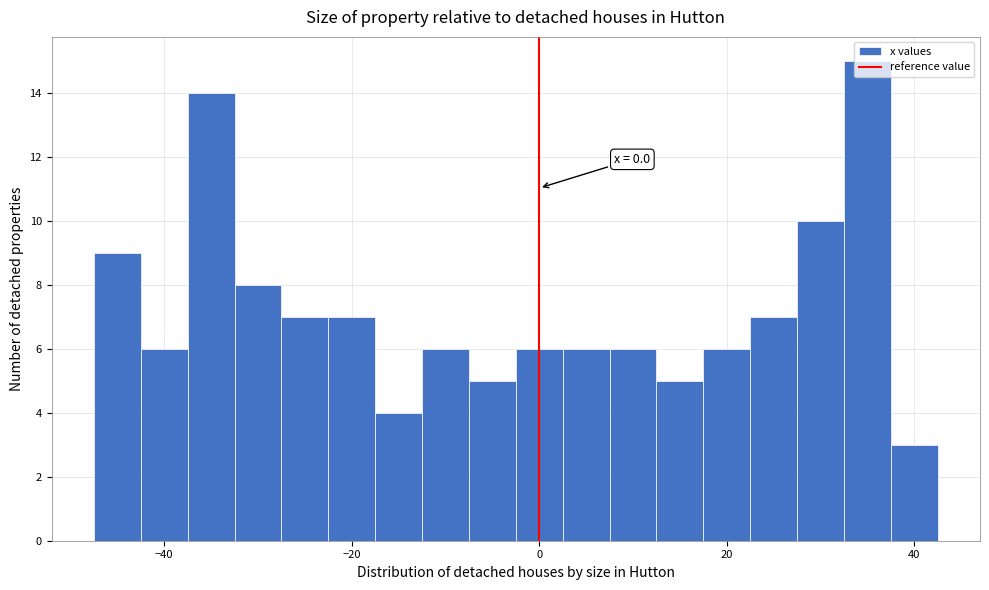

Around what value on the x-axis is the tallest bar? Give the approximate position of its centre, as read against the axis.

36